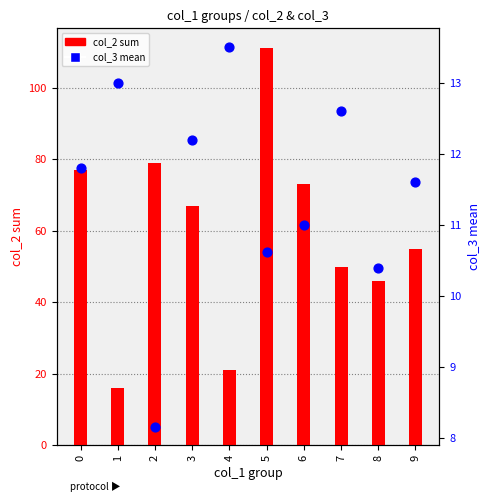

Is the value of col_3 mean at 0 greater than the value of col_2 sum at 0?

No